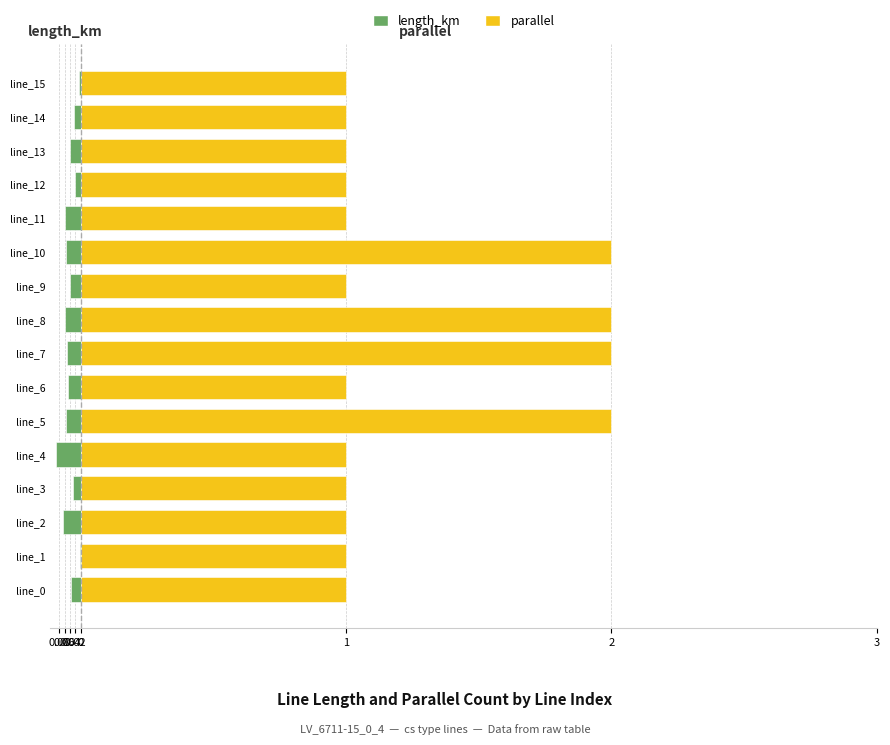

Between line_7 and line_8, which series saw the biggest shift?

length_km